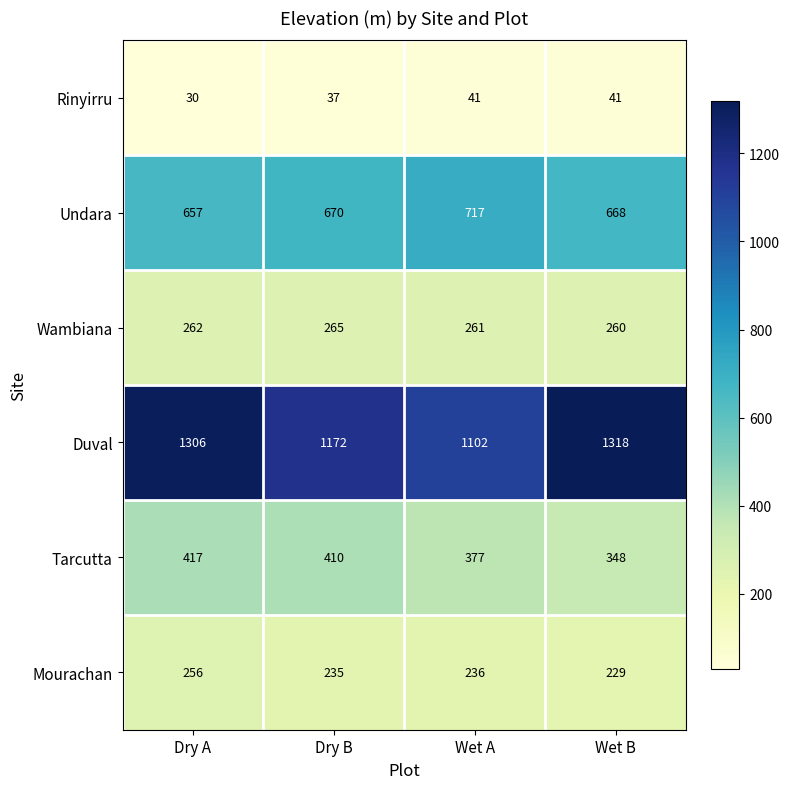

At how many categories does at least one series exceed 968?

4